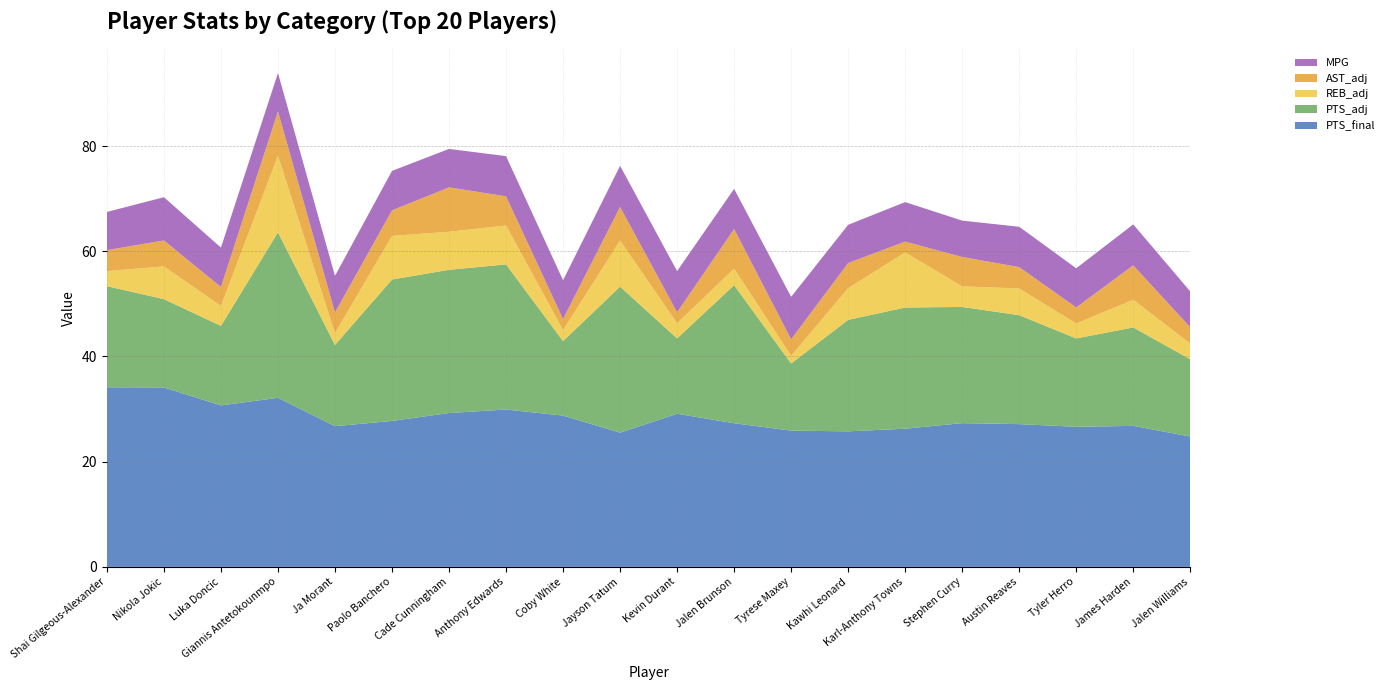

Reading right to left, what are all the values shown in this chart?

PTS_final: 24.8	26.8	26.6	27.1	27.3	26.3	25.8	25.9	27.3	29.1	25.5	28.8	29.9	29.2	27.8	26.8	32.1	30.7	34.1	34.1
PTS_adj: 14.7	18.7	16.8	20.7	22.1	23.0	21.2	12.8	26.2	14.3	27.8	14.2	27.6	27.2	26.9	15.4	31.5	15.1	16.8	19.2
REB_adj: 3.0	5.3	2.8	5.1	3.9	10.5	6.0	1.4	3.1	2.9	8.8	2.1	7.4	7.2	8.3	2.2	14.6	3.8	6.2	2.9
AST_adj: 3.1	6.5	3.1	4.1	5.6	2.1	4.8	3.1	7.5	2.1	6.4	2.1	5.5	8.4	4.9	3.9	8.4	3.6	4.9	4.0
MPG: 6.8	7.8	7.4	7.7	6.9	7.5	7.3	8.1	7.6	7.8	7.8	7.4	7.6	7.3	7.5	7.0	7.3	7.5	8.2	7.3